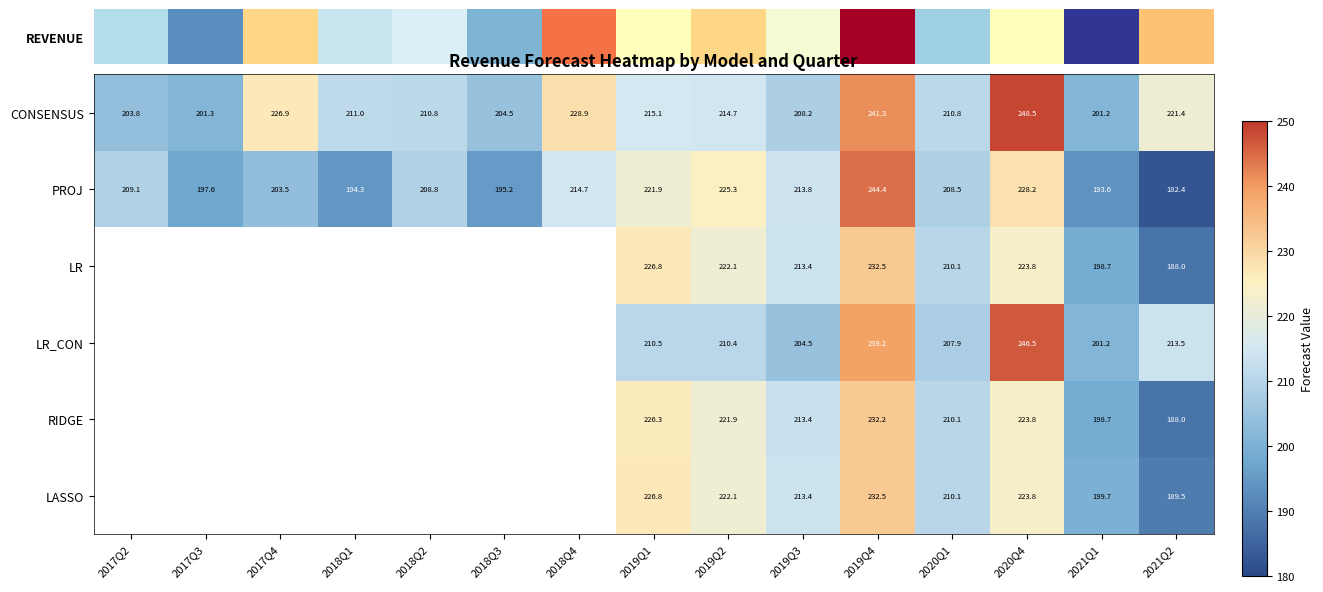

What is the average value of the PROJ series?

209.4